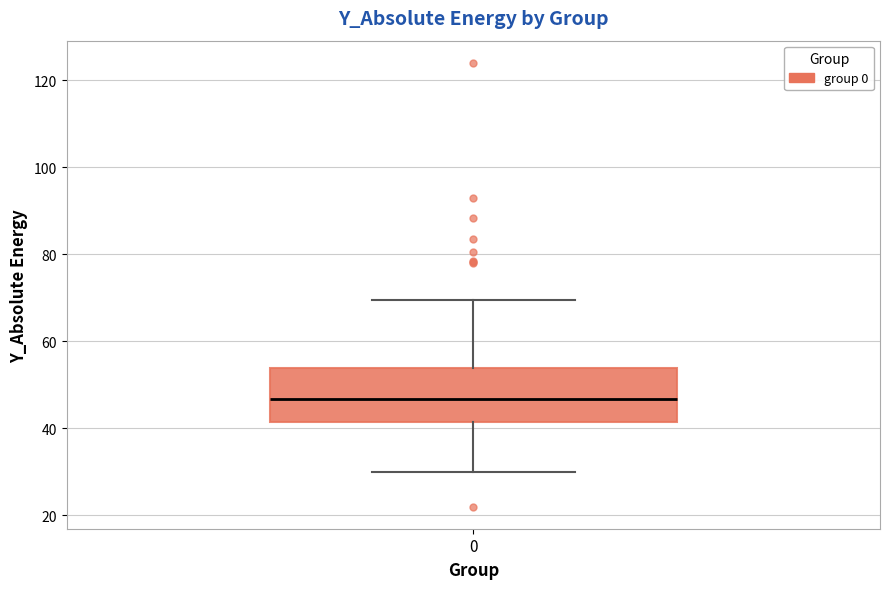

Transcribe this box plot: give where the median line is, the range the box spans, and where the two whiskers end, as read against the y-axis. The values are not printed on the chart, so give them approximately, as read against the axis.

median 46, box 42 to 54, whiskers 30 to 70